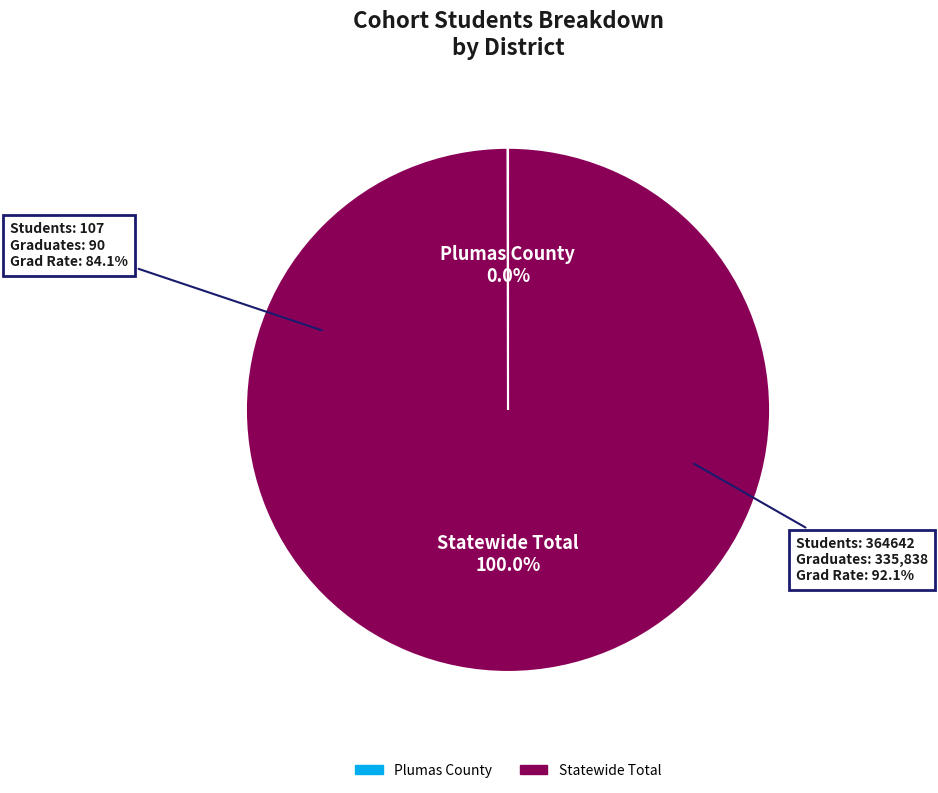

What is the ratio of the value at Statewide Total to the value at Plumas County?

3407.9